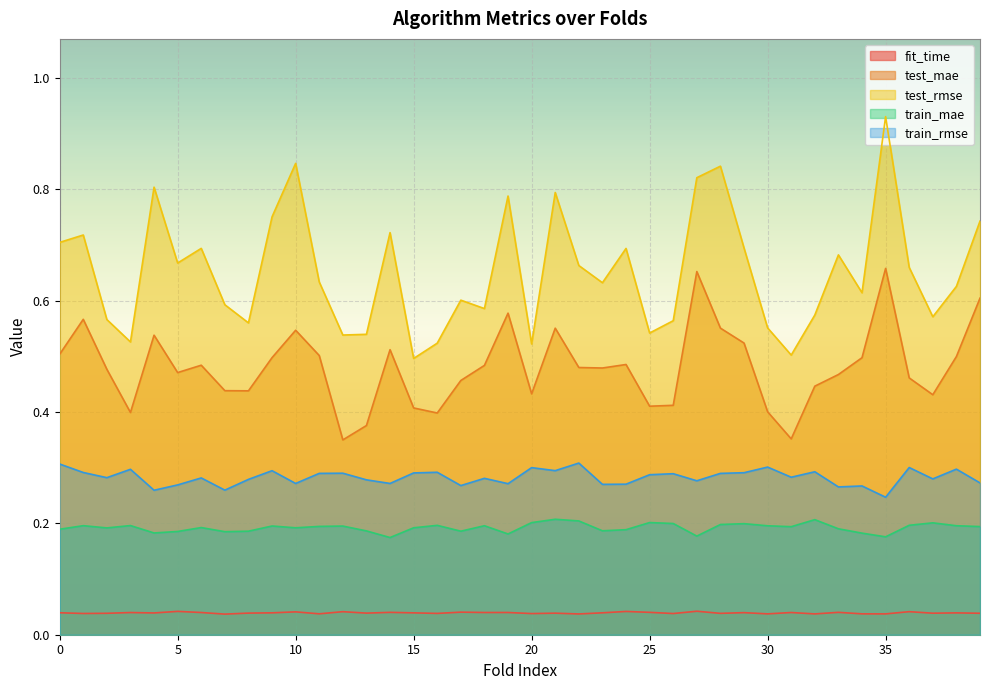

True or false: test_rmse has a value of 0.3 at 25.

False